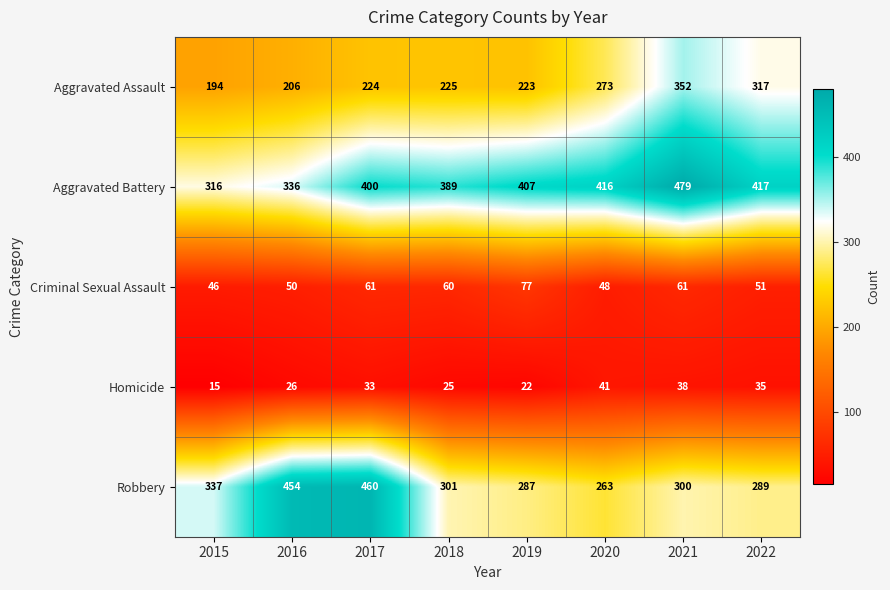

Which category has the highest value across all series?

2021